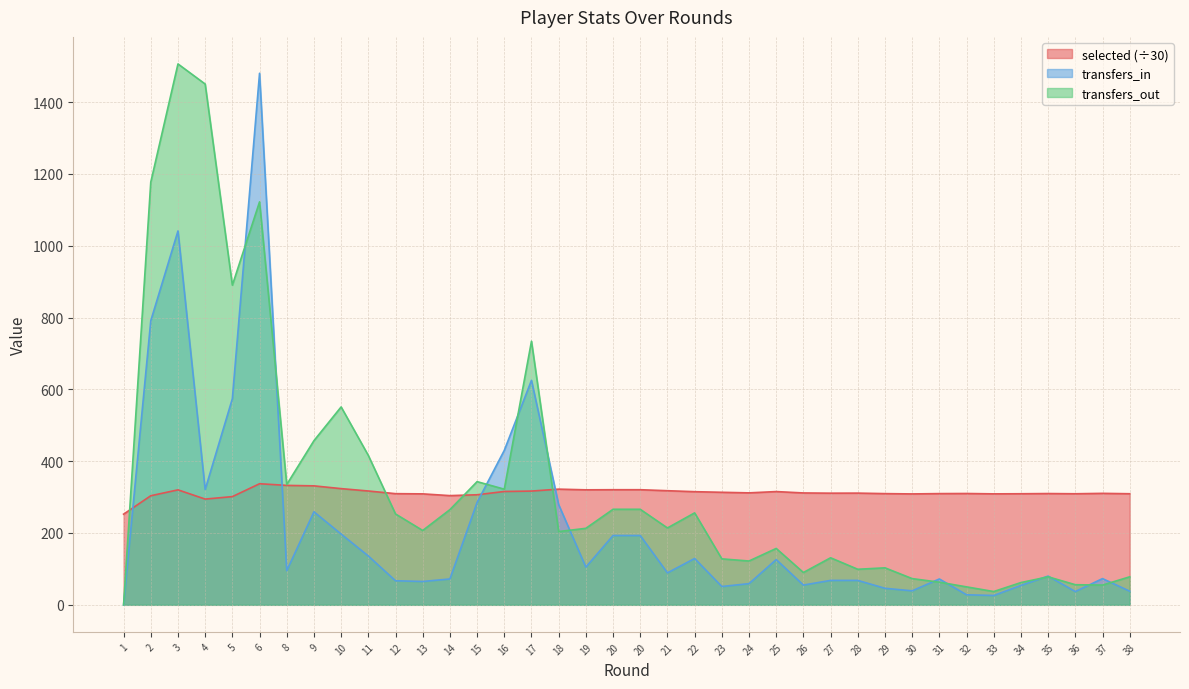

Where does the transfers_out series first go above 213?

2